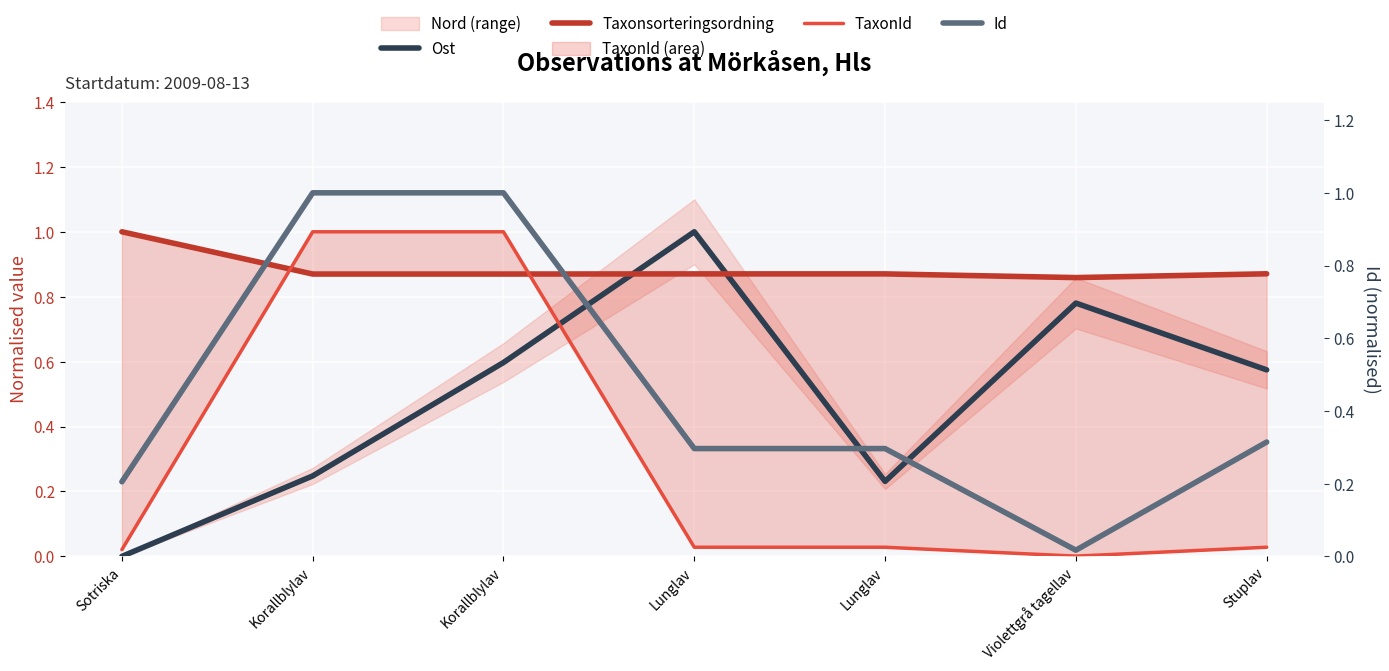

How many lines are shown in the chart?

4